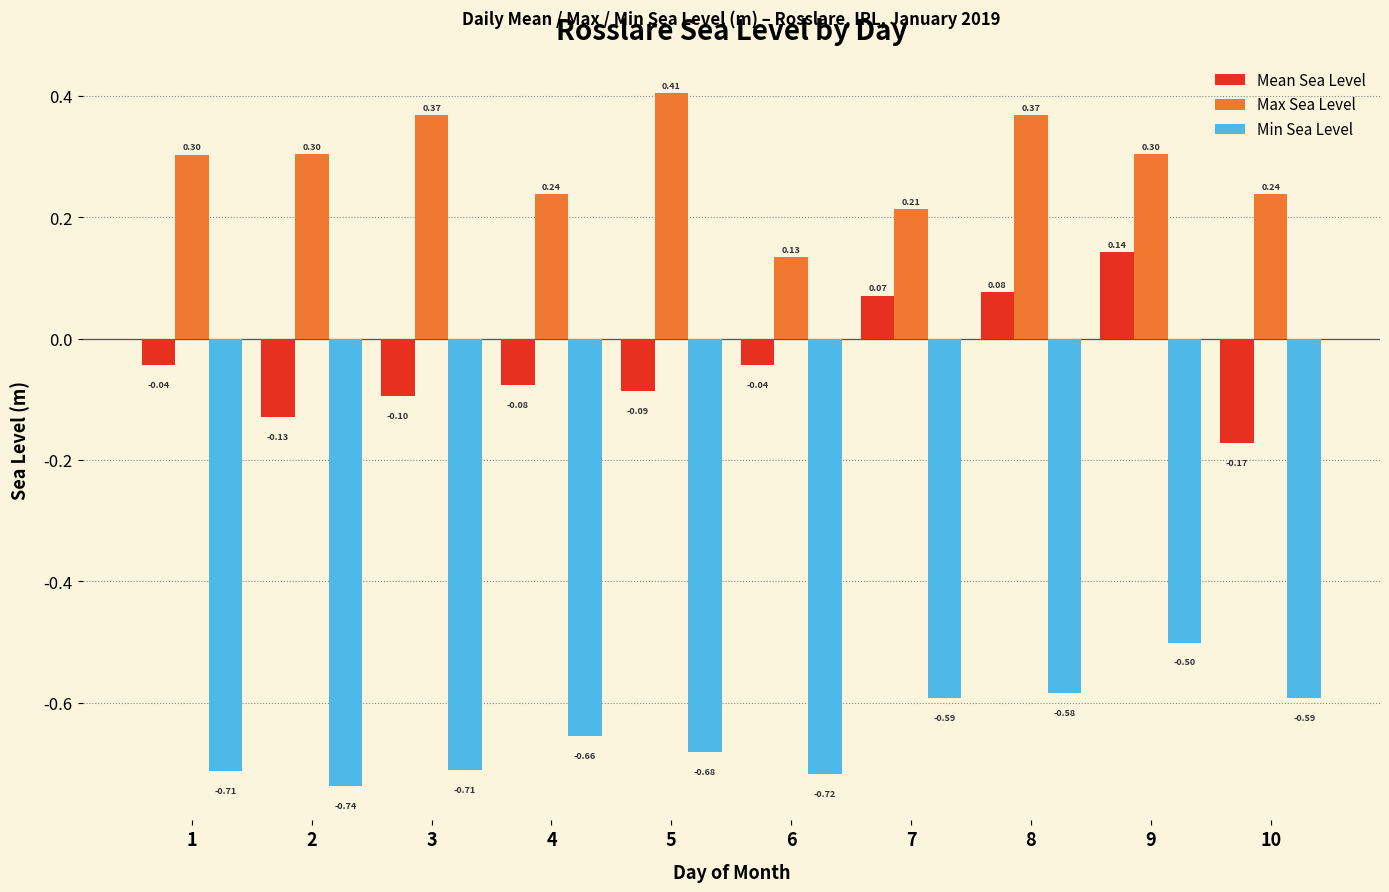

What is the total value across all series at 3?

-0.4